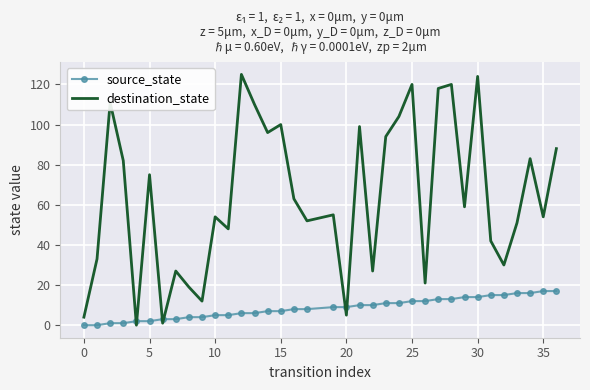

Which series has the largest range (max minus min)?

destination_state